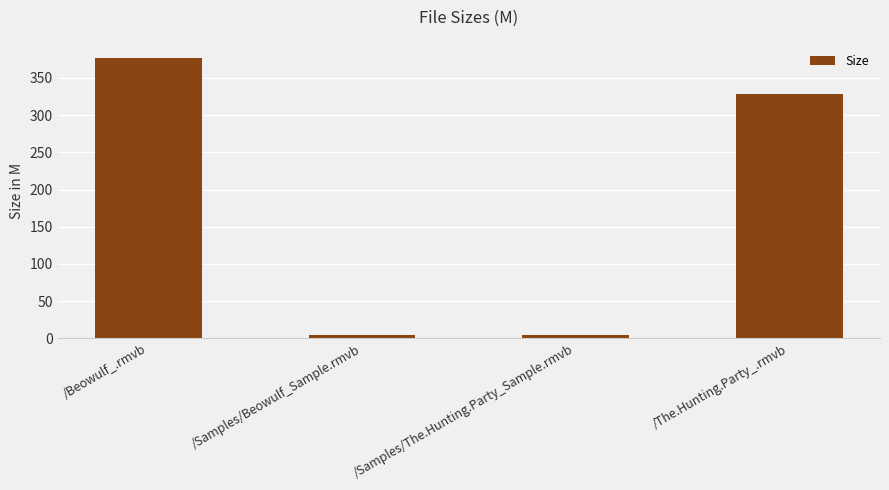

Where does the data first go above 327?

/Beowulf_.rmvb